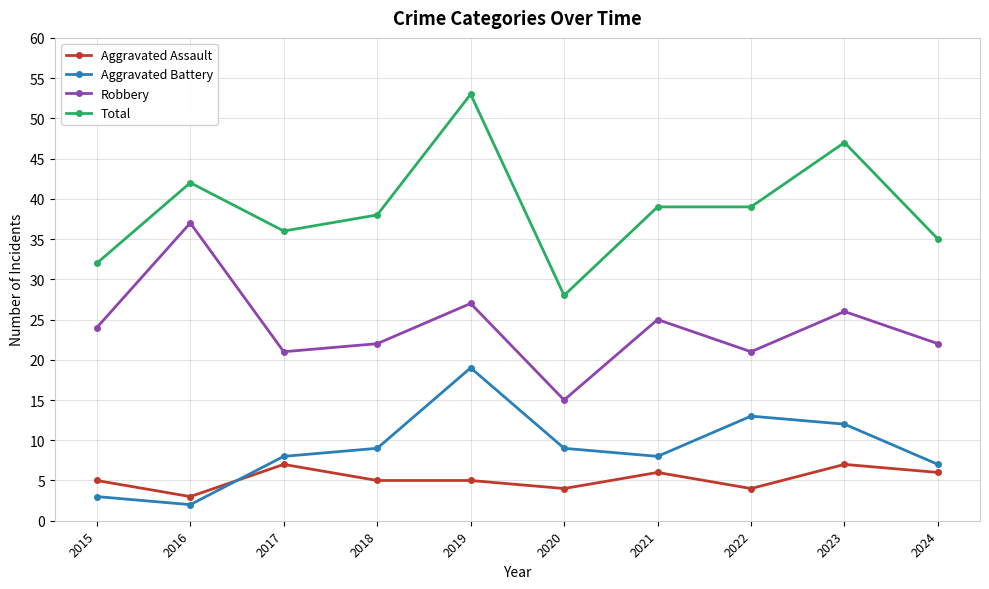

Rank the series at 2019 from highest to lowest value.

Total, Robbery, Aggravated Battery, Aggravated Assault